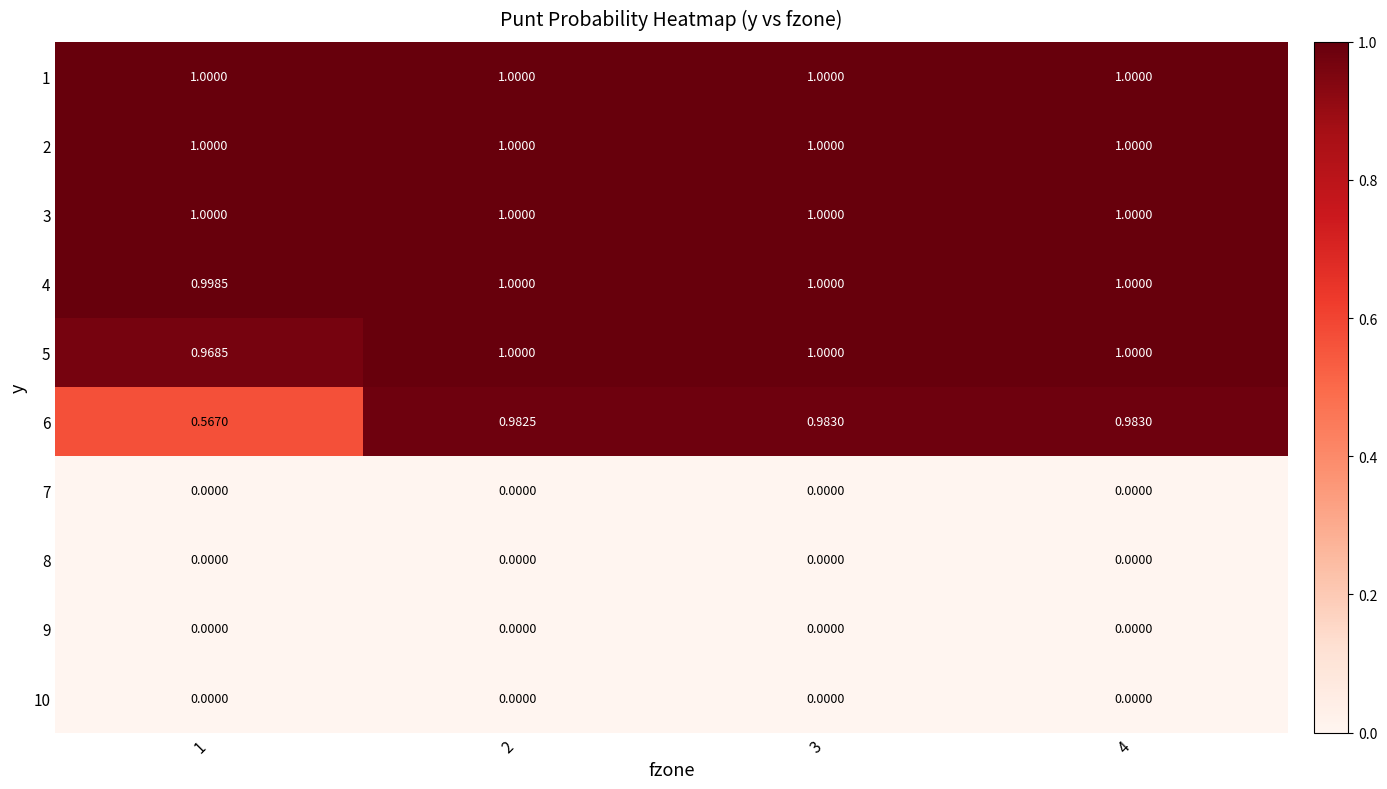

Rank the series at 4 from highest to lowest value.

1, 2, 3, 4, 5, 6, 7, 8, 9, 10